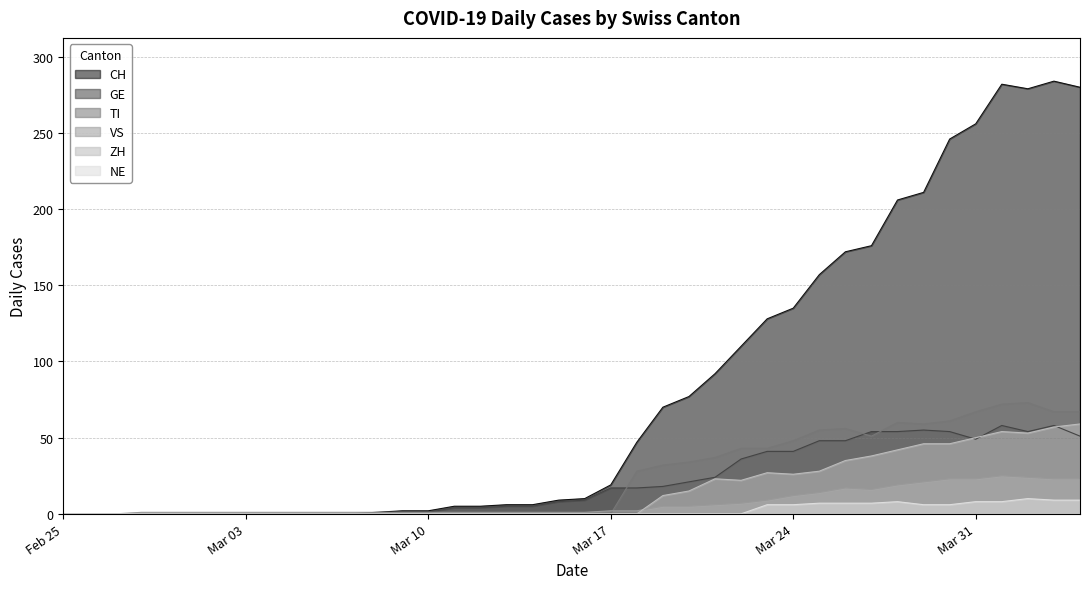

At which label does VS reach its peak?

2020-04-01